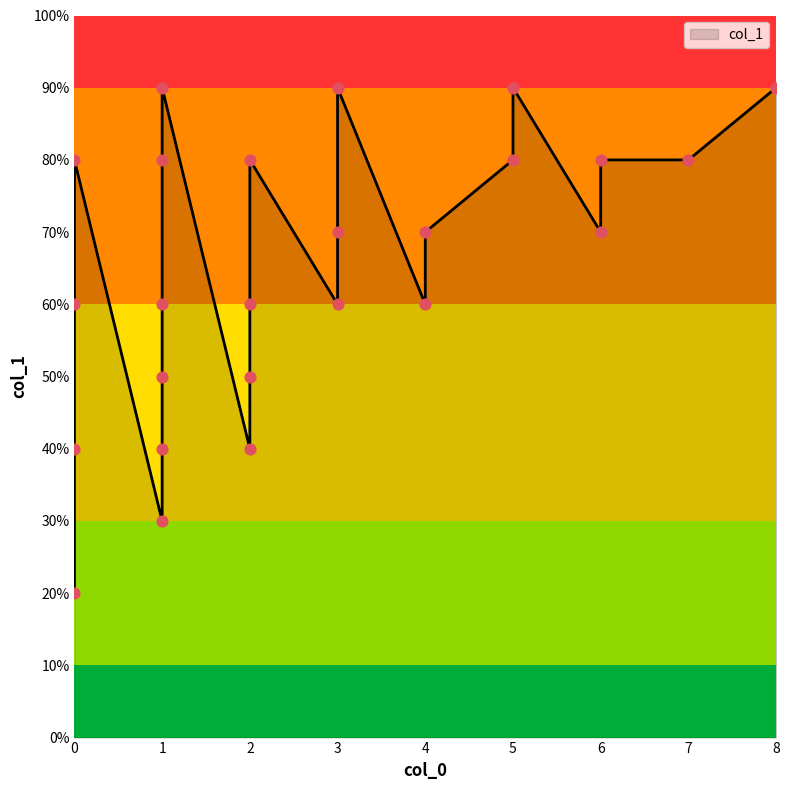

Between 1 and 3, which is larger?

1